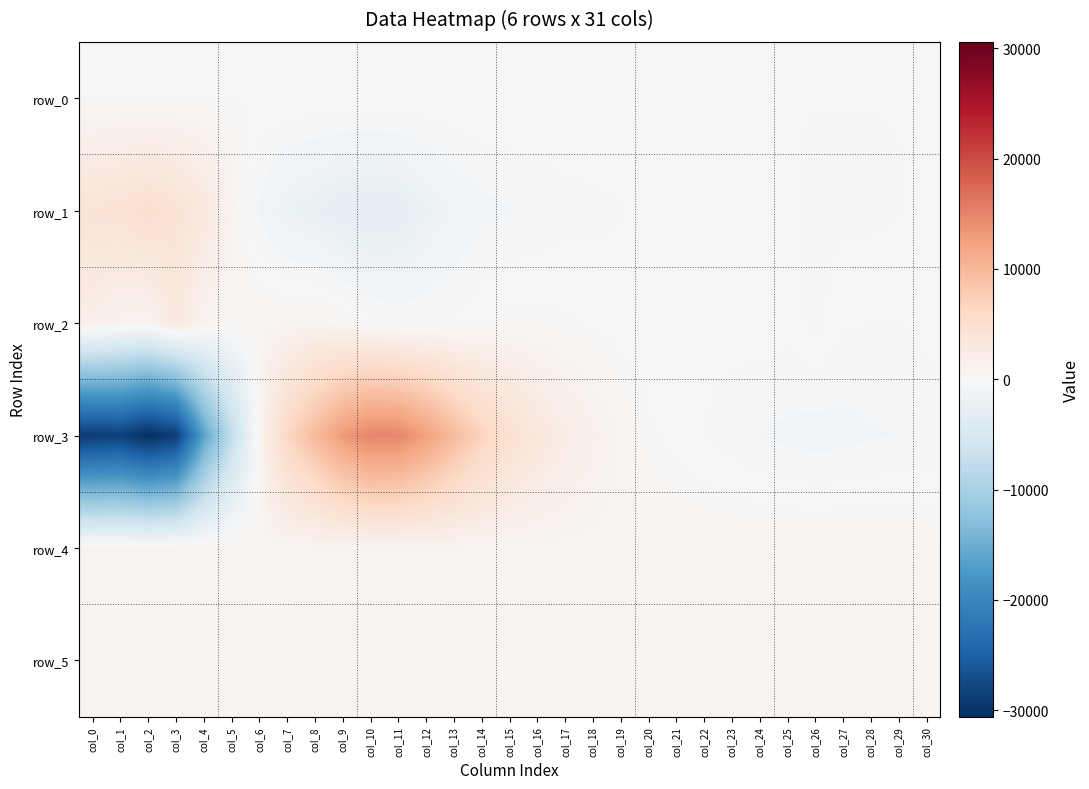

How many distinct data groups are displayed?

6